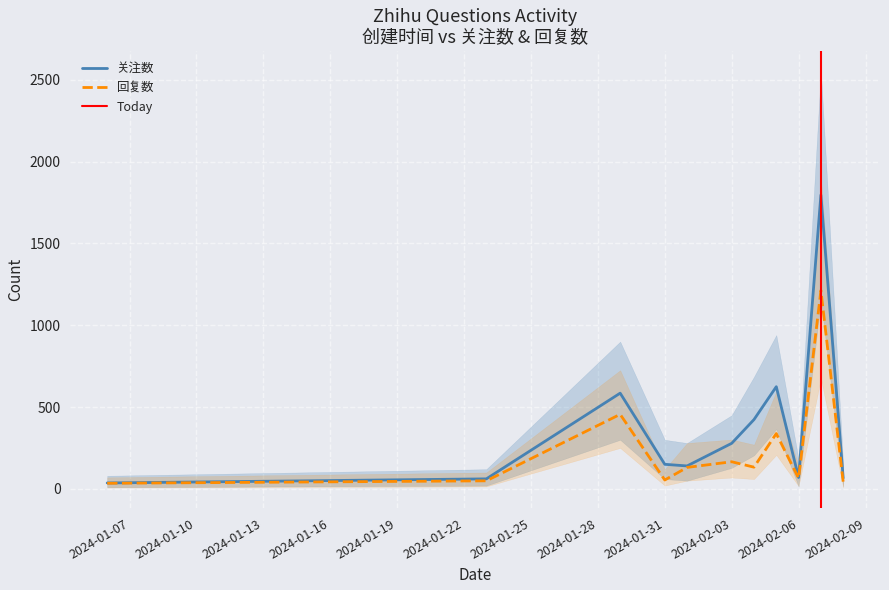

Where is the first local maximum for 回复数?

2024-01-29